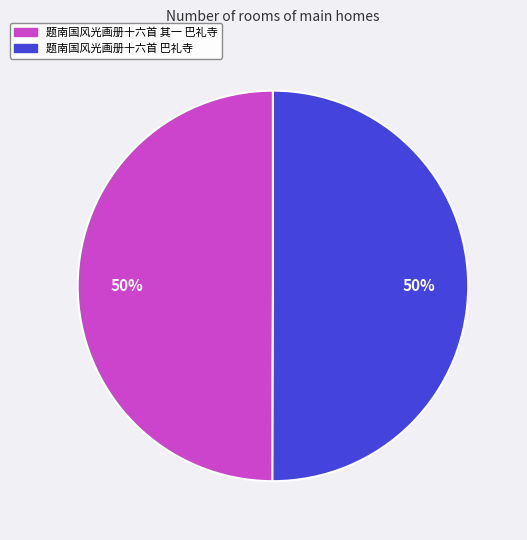

To the nearest percent, what is the average slice percentage?

50%